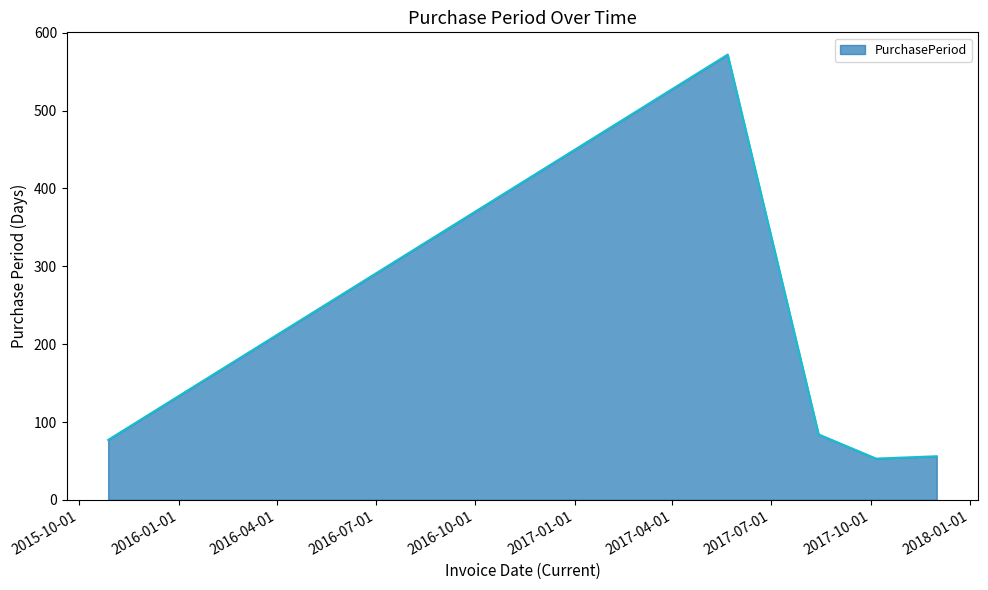

What is the smallest value displayed?

53